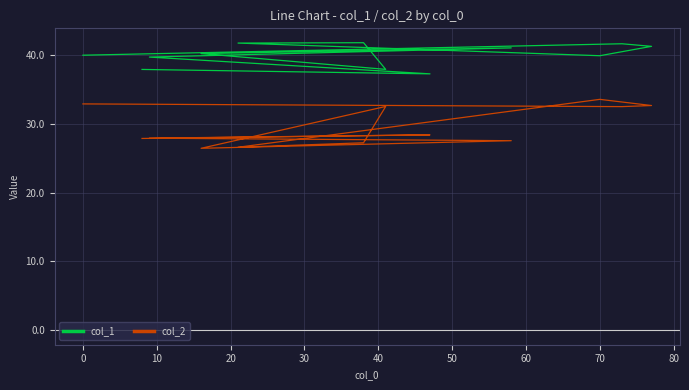

What is the difference between the second highest and minimum values in the col_1 series?

4.5